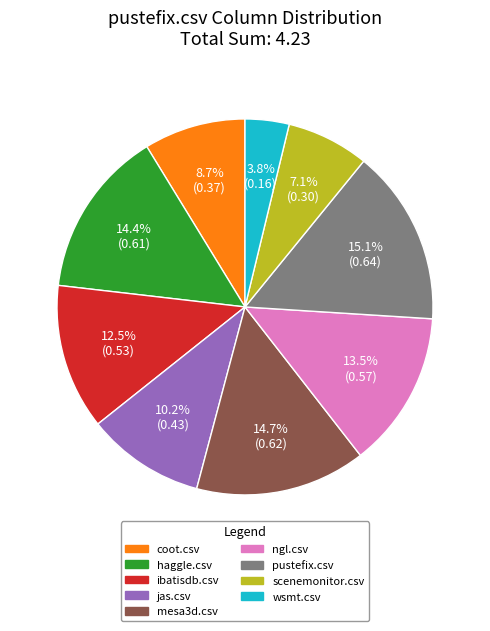

Does any single category account for the majority?

No